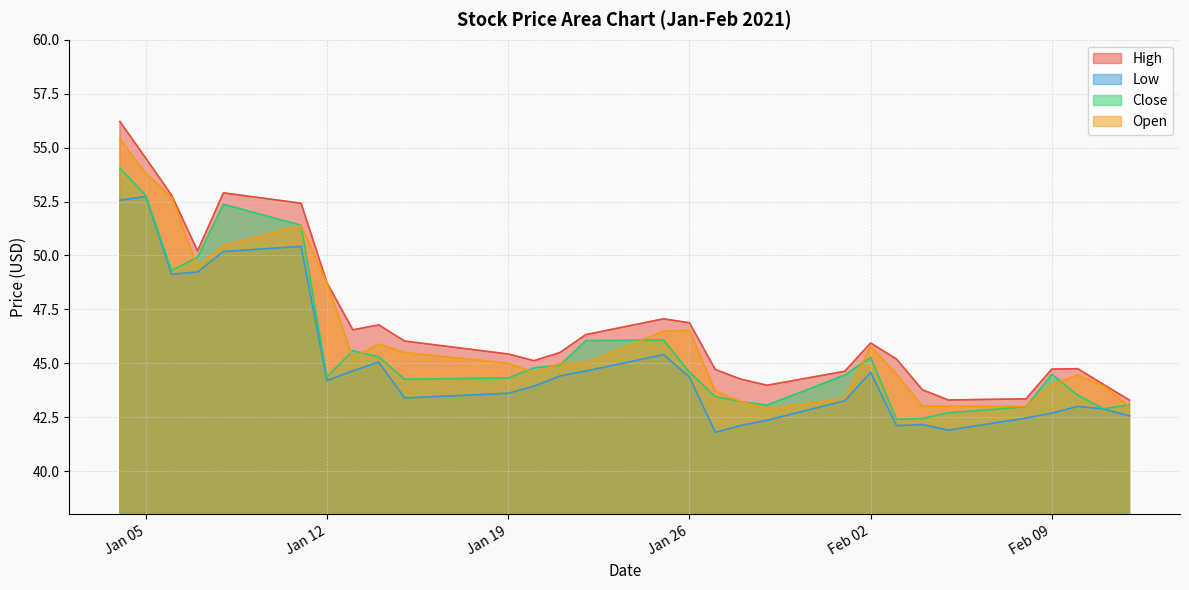

What is the spread (max minus min) of values at 2021-01-06?

3.7